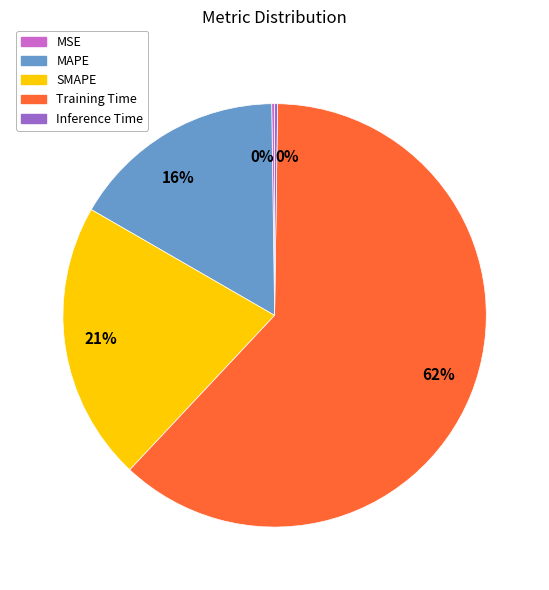

To the nearest percent, what is the average slice percentage?

20%